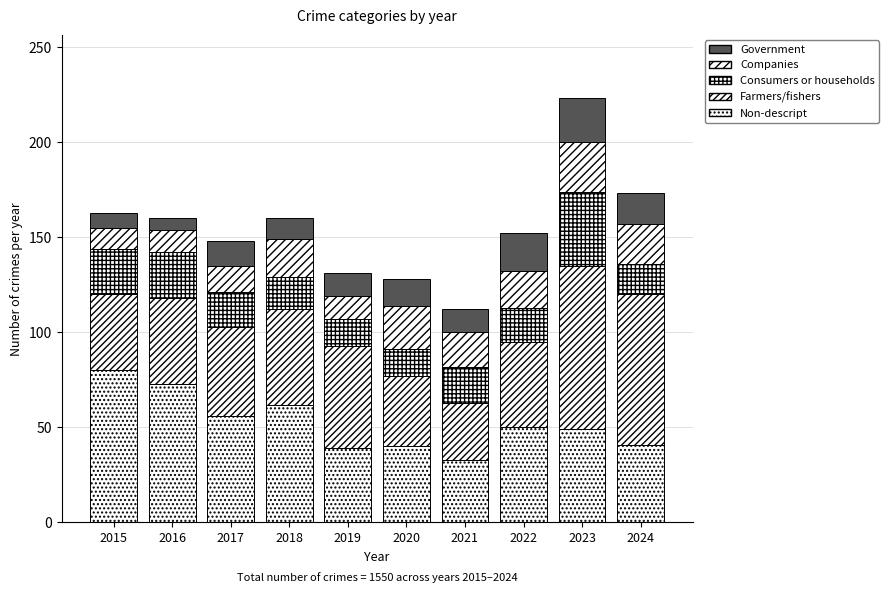

Which series has the widest spread of values?

Farmers/fishers